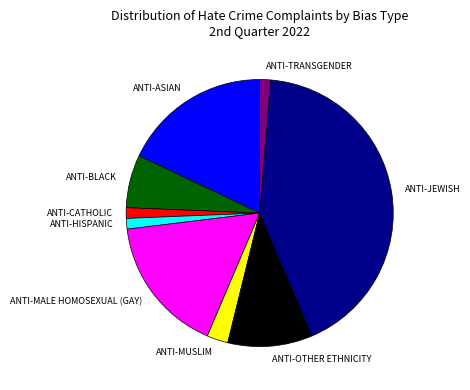

Count the number of slices in the pie.

9